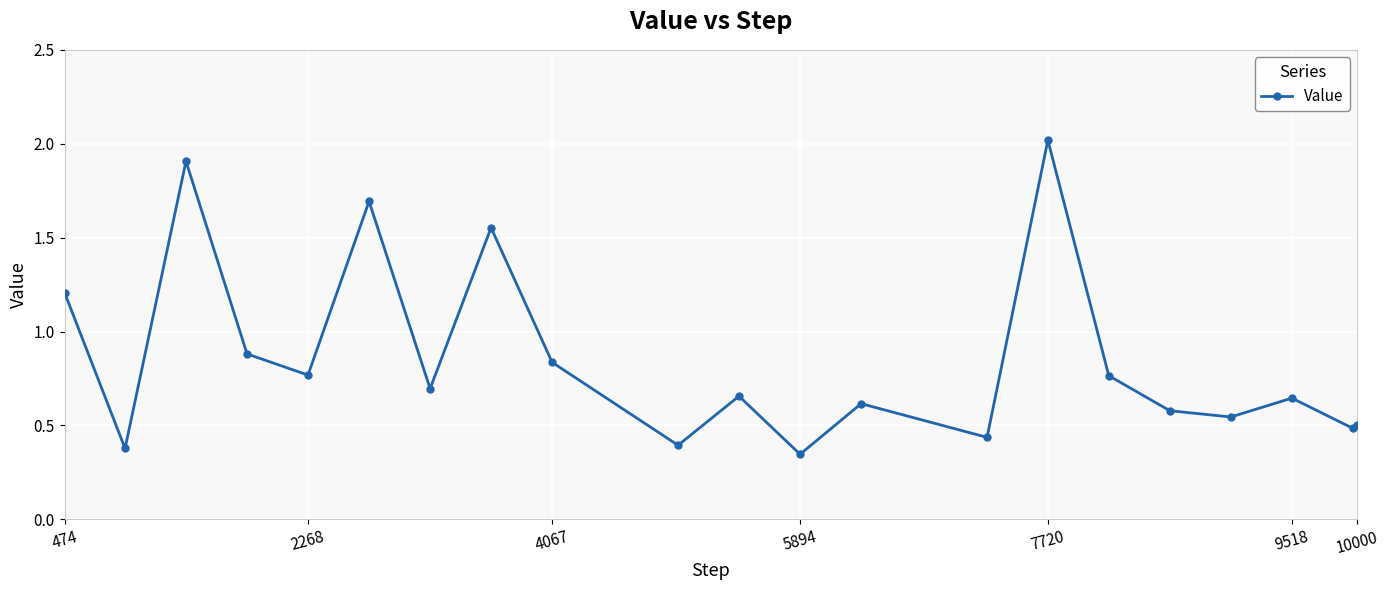

How many lines are shown in the chart?

1